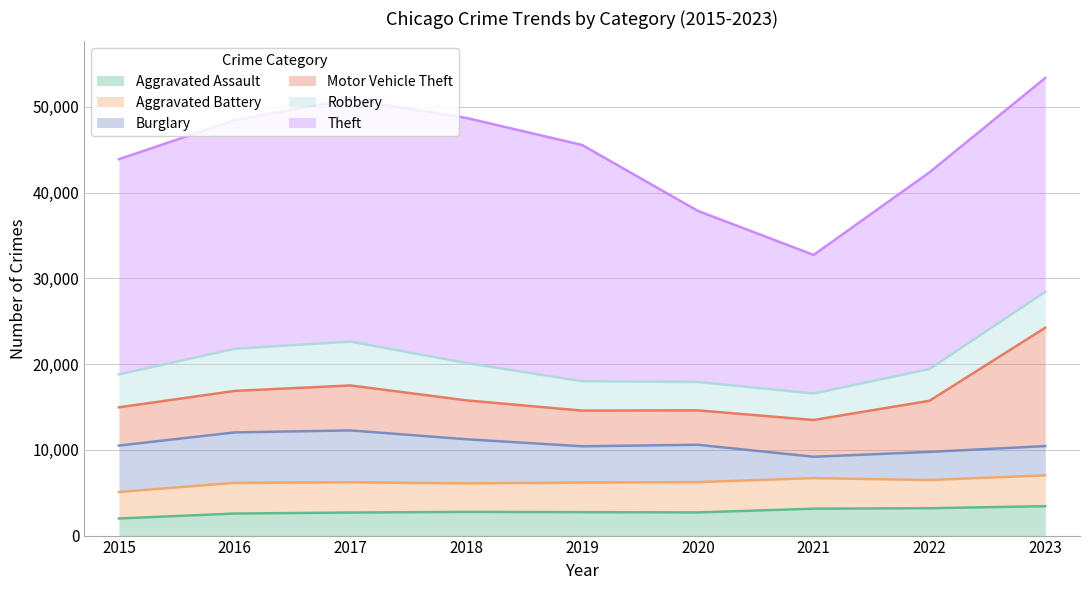

What is the value of the Theft point at the 9th from the left?

24934